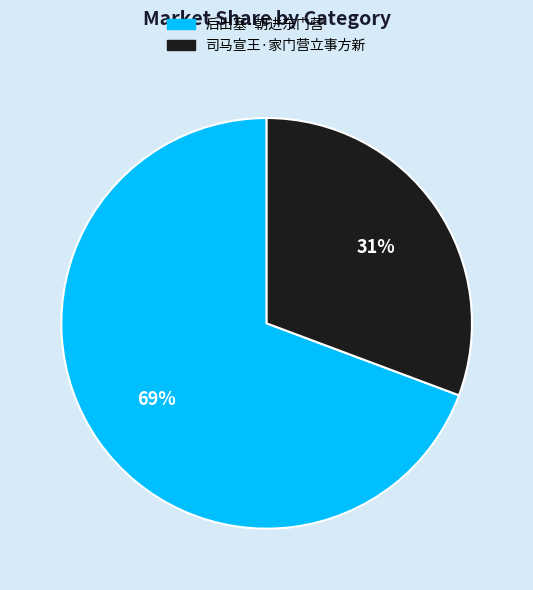

Is it true that 司马宣王·家门营立事方新 is 31% of the pie?

True